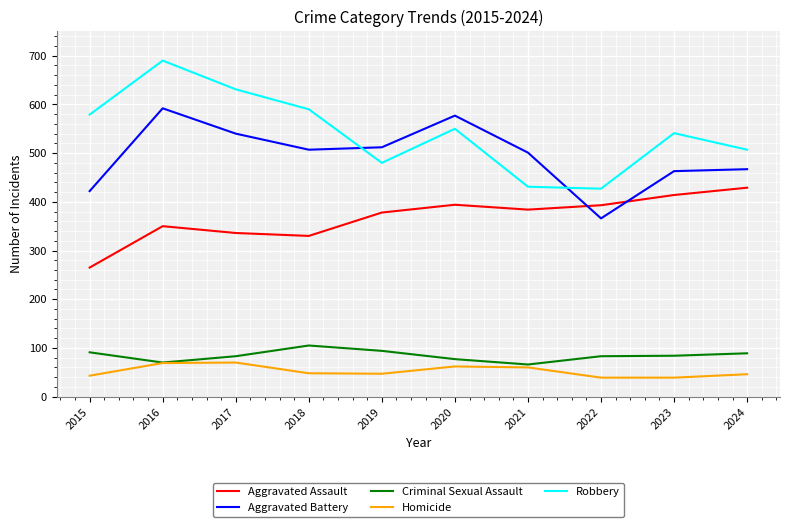

What is the average value of the Homicide series?

52